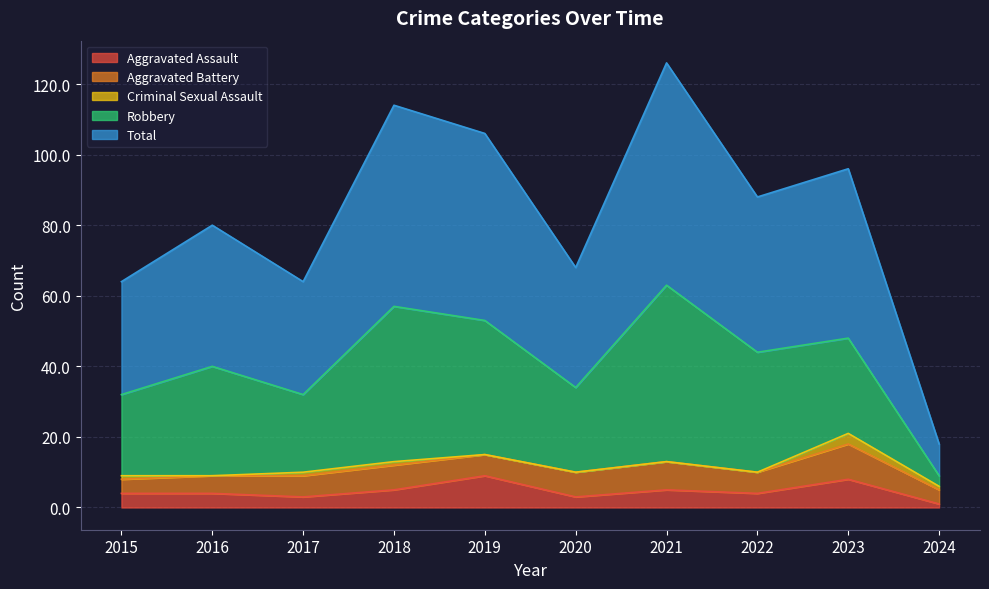

The value of Criminal Sexual Assault at 2023 is 4. True or false?

False